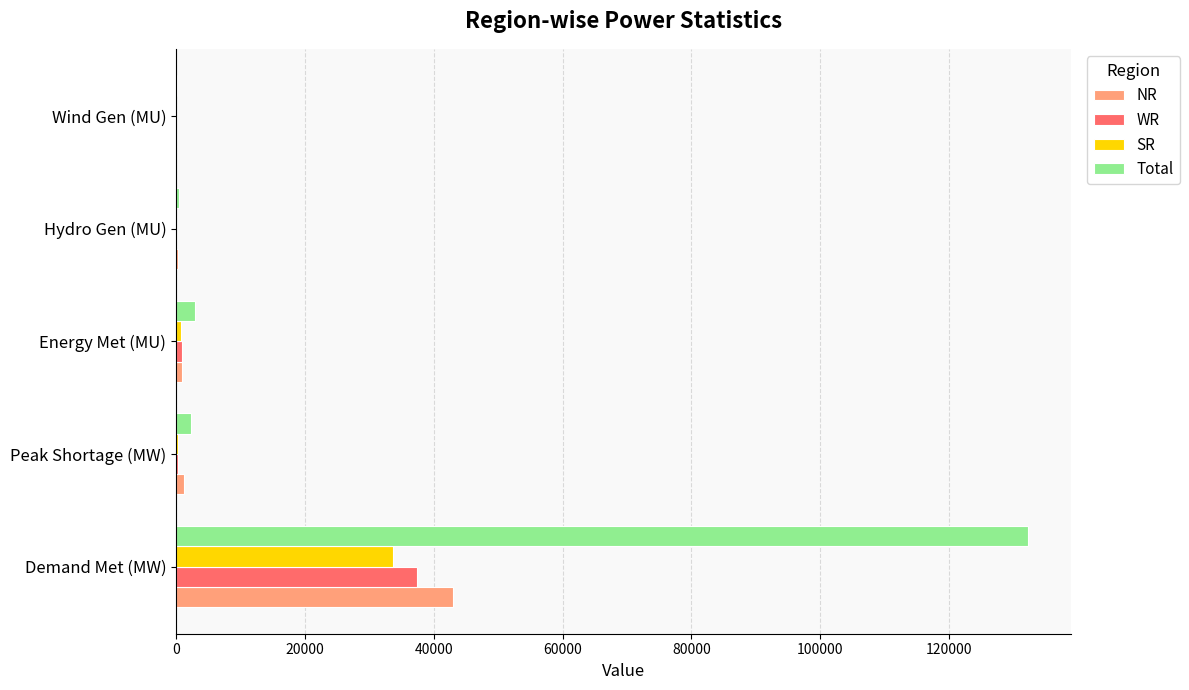

What is the sum of all Total values?

138132